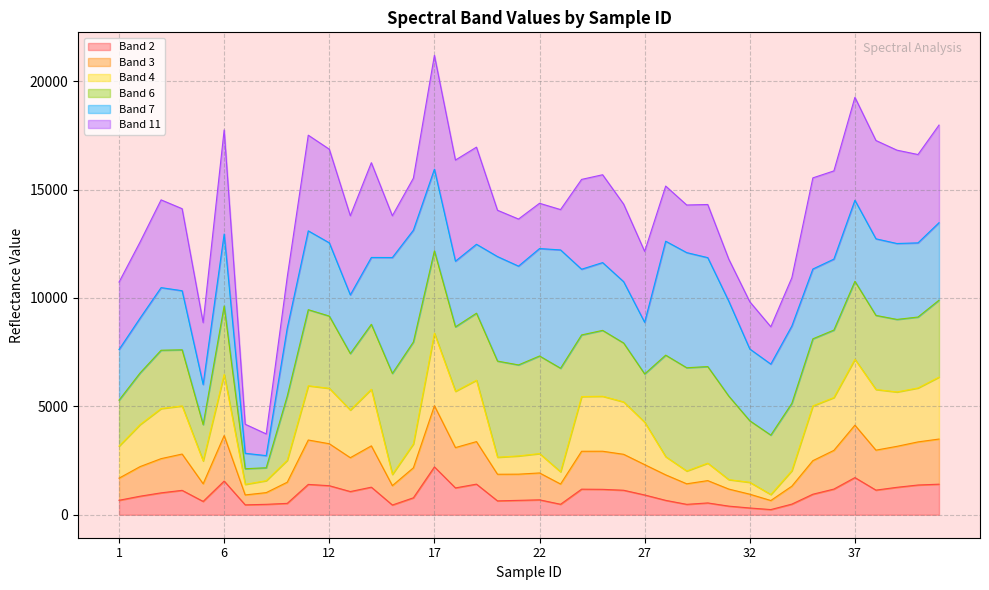

Where is the first local maximum for Band 2?

4